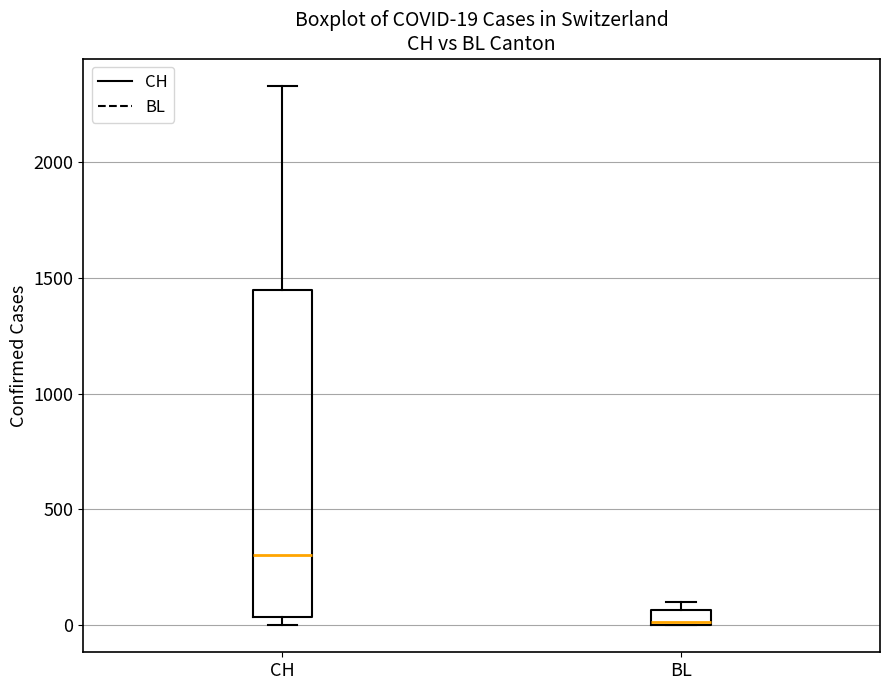

Which box has the lowest median line?

BL